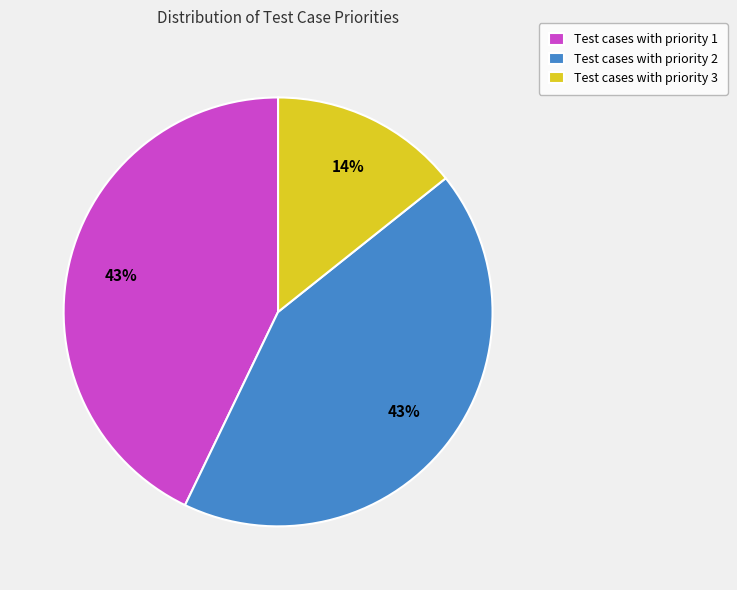

Combined, do Test cases with priority 1 and Test cases with priority 2 account for over 50%?

Yes